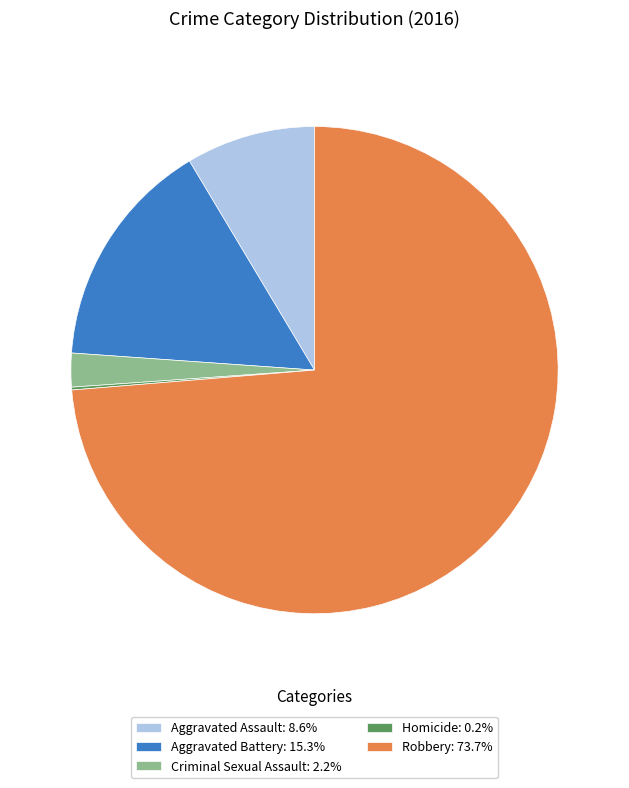

Is the sum of Robbery: 73.7% and Aggravated Assault: 8.6% greater than half?

Yes